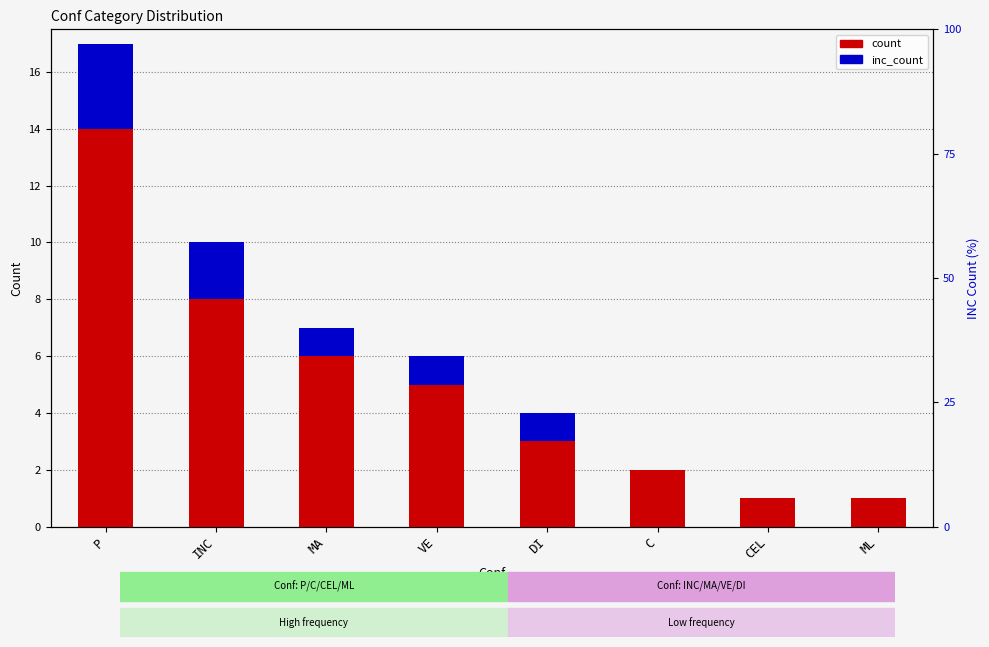

How many values in the inc_count series exceed 1?

2